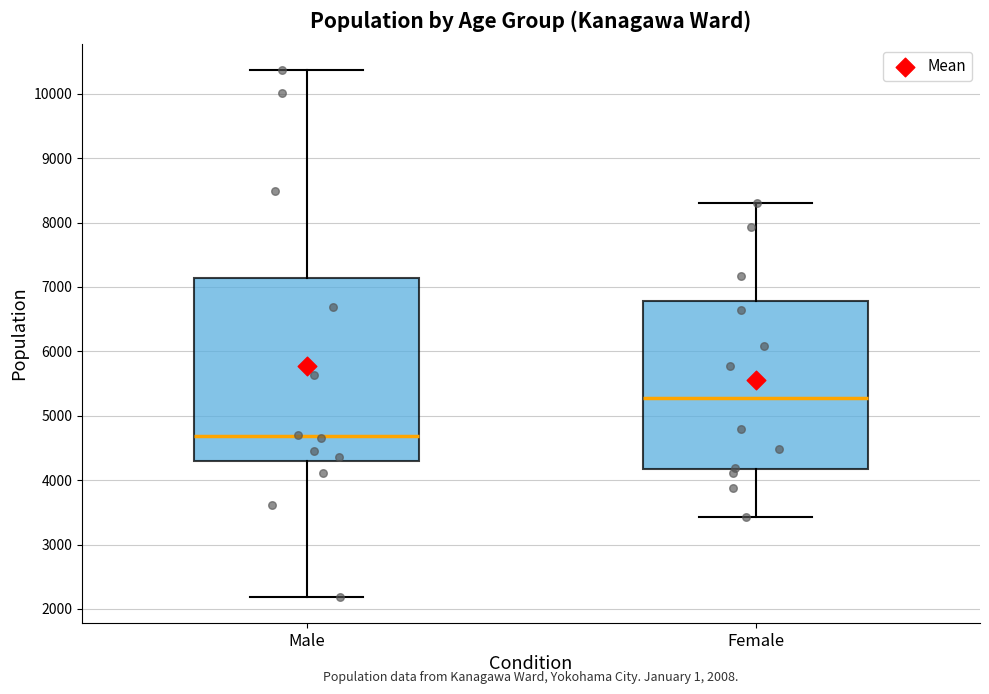

Which box's median line is the lowest?

Male